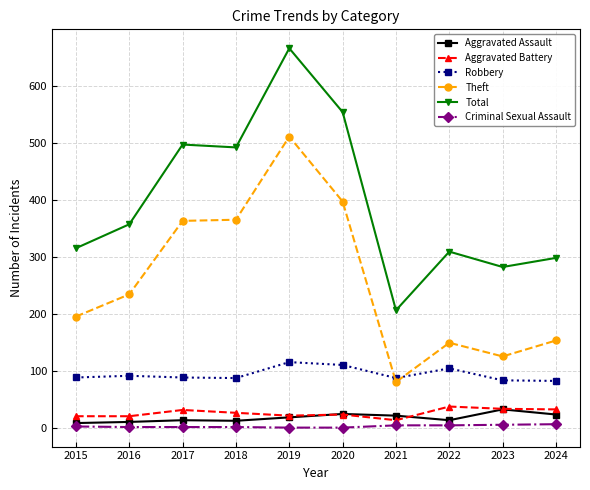

Which series has the largest range (max minus min)?

Total